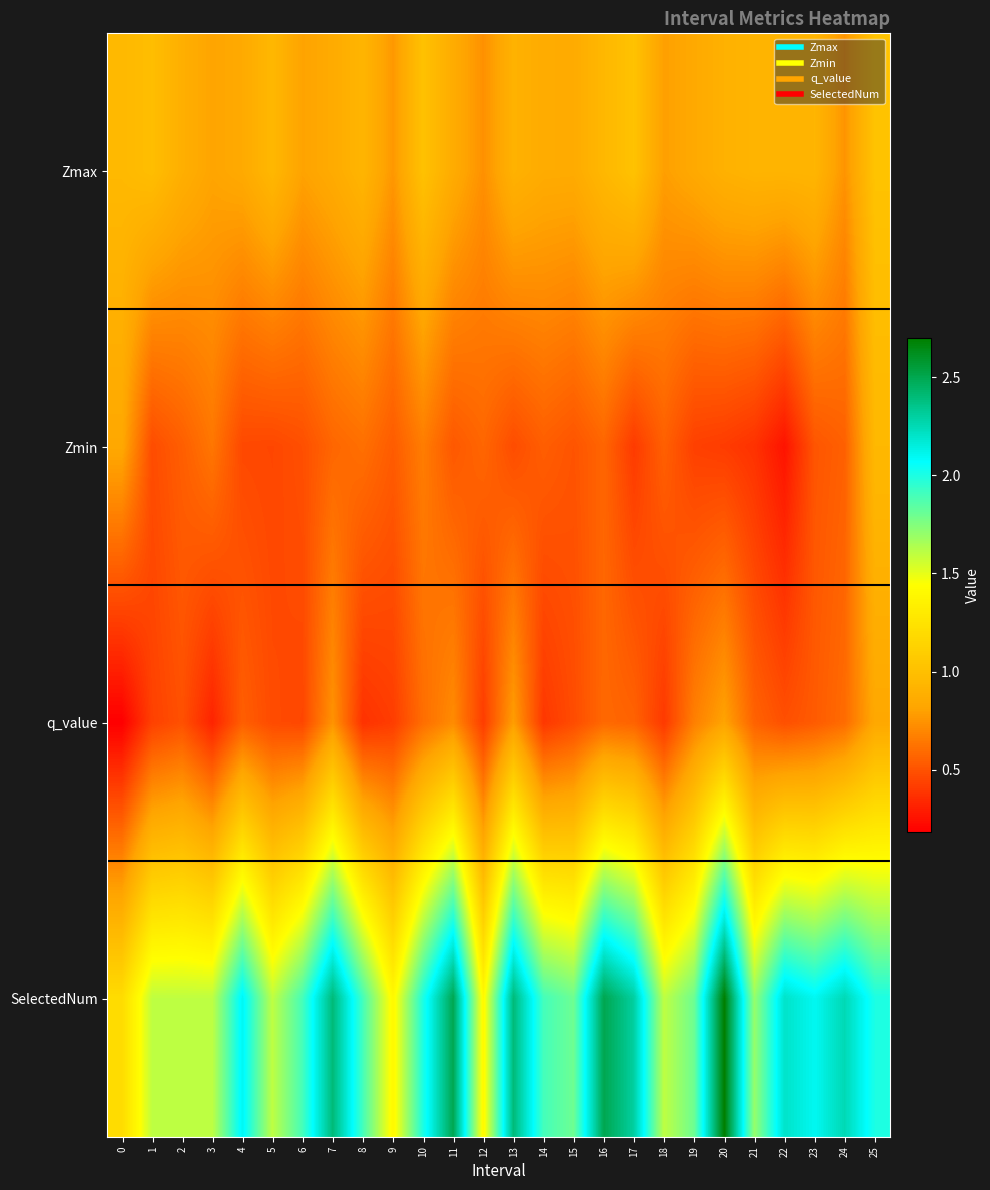

Is the value of Zmax at 17 greater than the value of Zmin at 17?

Yes